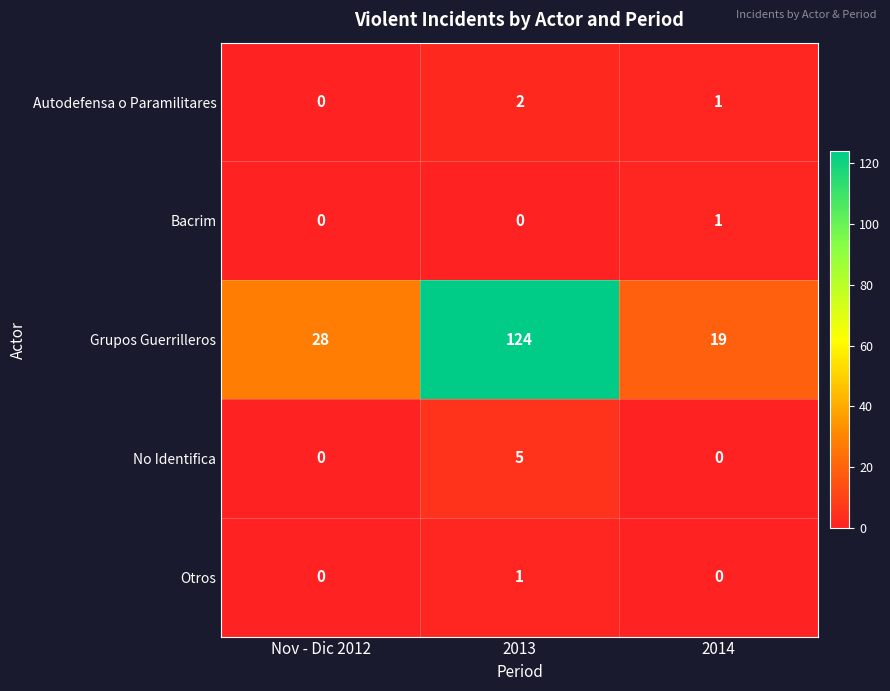

What is the maximum value shown in the chart?

124